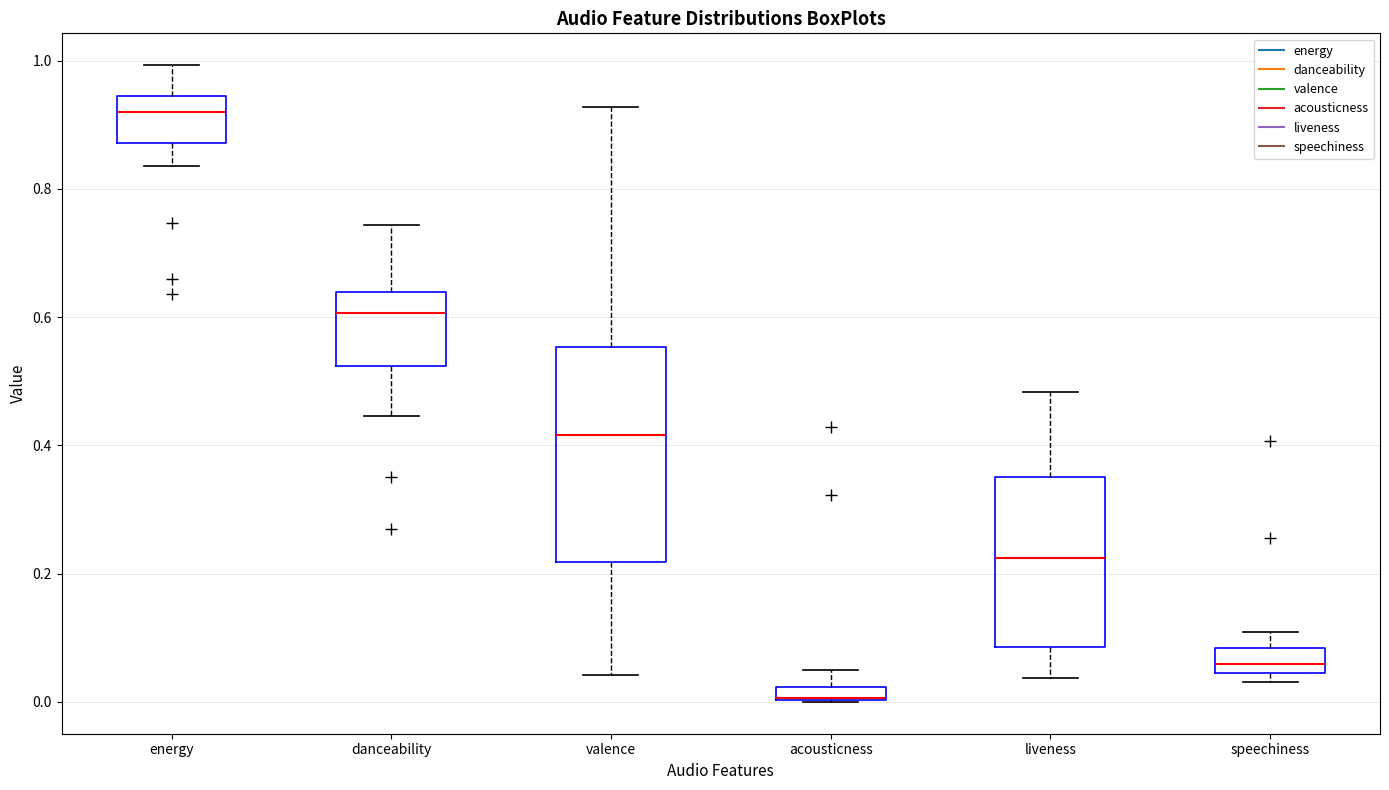

Where does the lower whisker of the box for danceability end on the y-axis? The values are not printed on the chart, so give them approximately, as read against the axis.

0.44